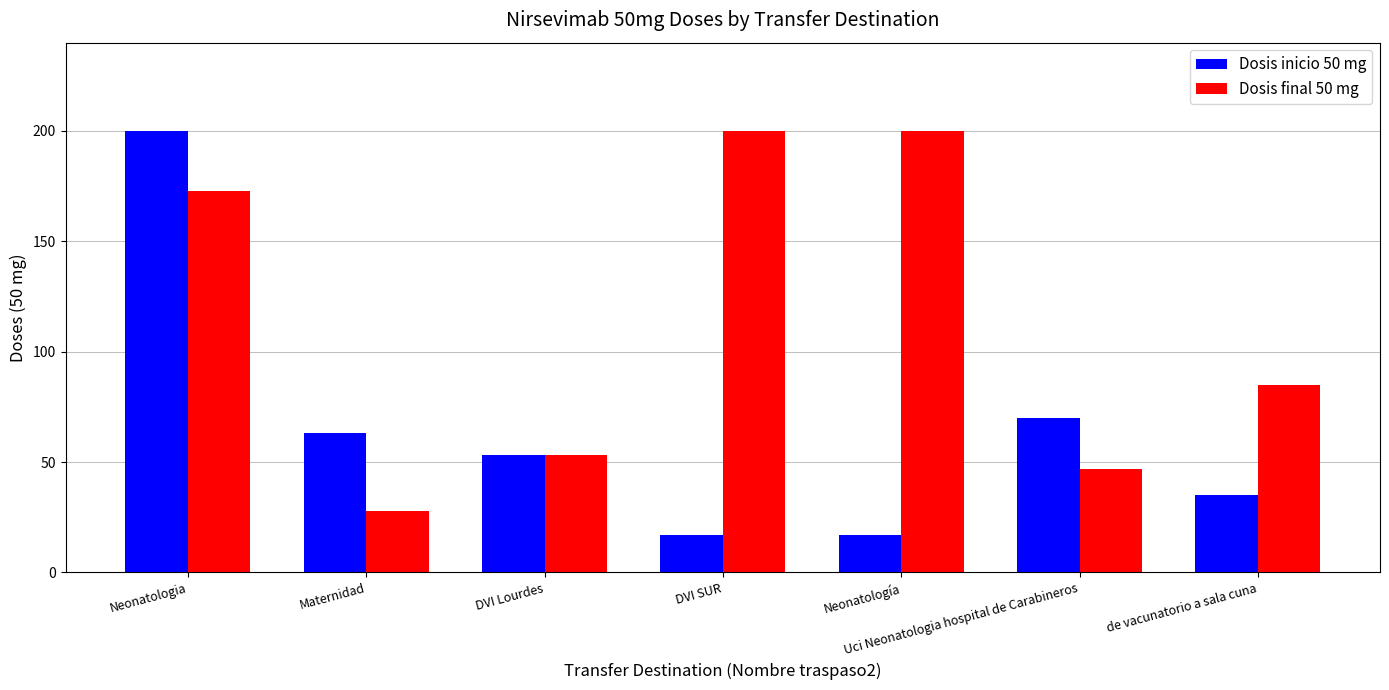

Rank the series by their average value, from highest to lowest.

Dosis final 50 mg, Dosis inicio 50 mg